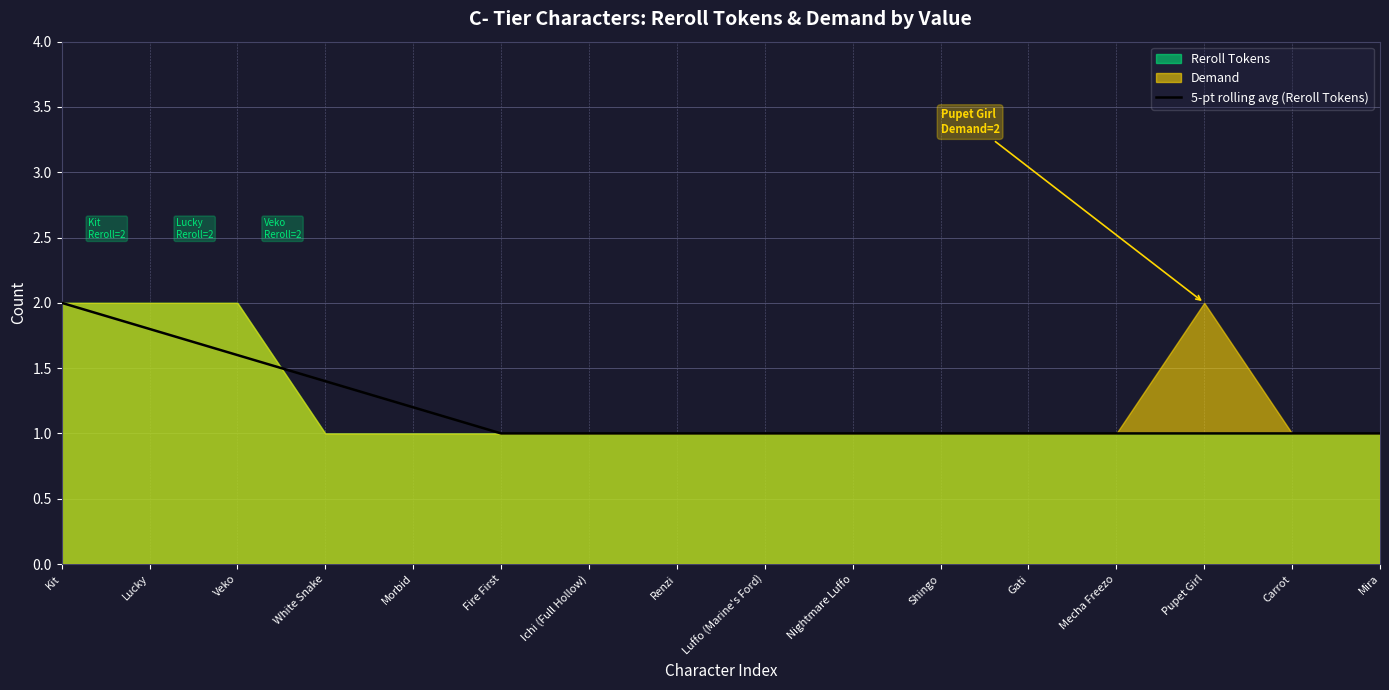

What is the label of the 12th point from the left?

Gati